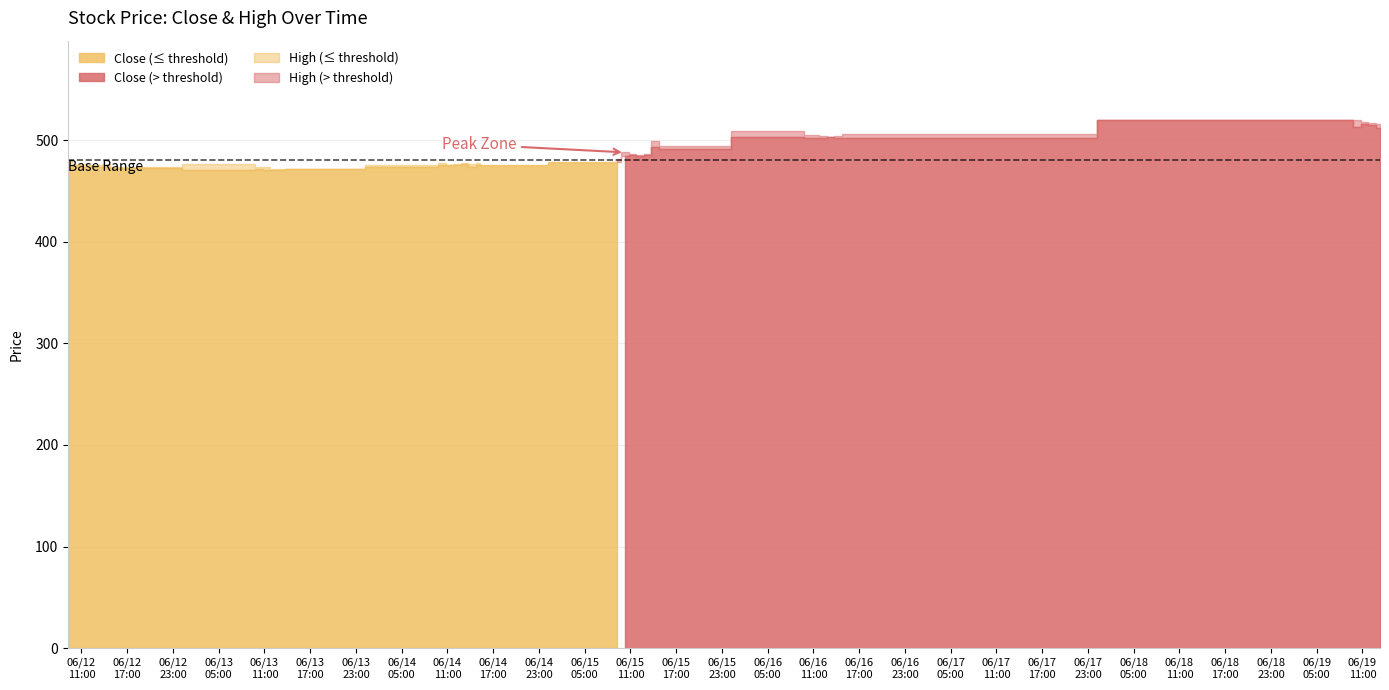

What is the label of the 14th point from the left?

2023-06-13 15:15